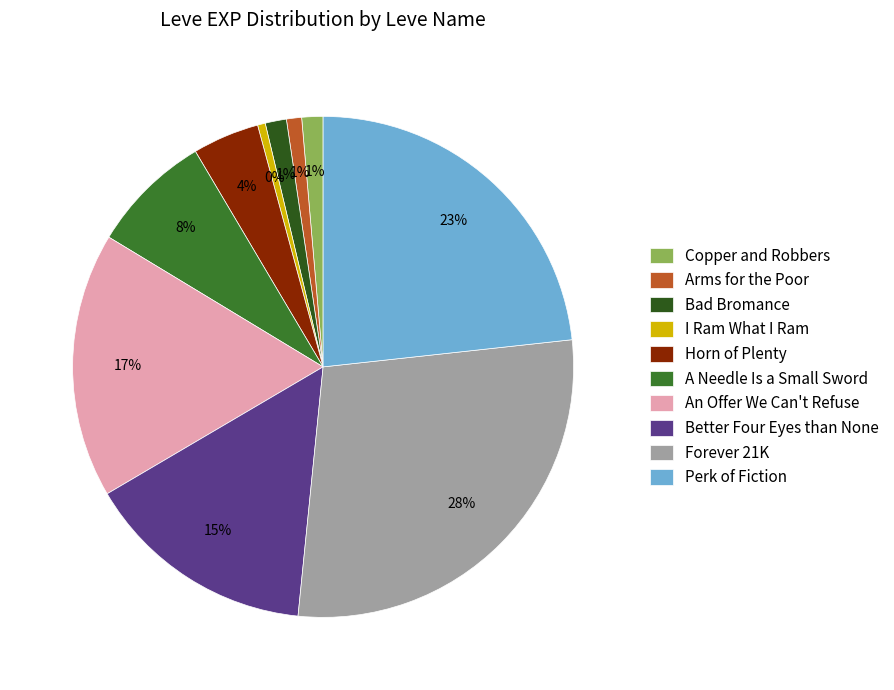

Combined, do An Offer We Can't Refuse and Horn of Plenty account for over 50%?

No